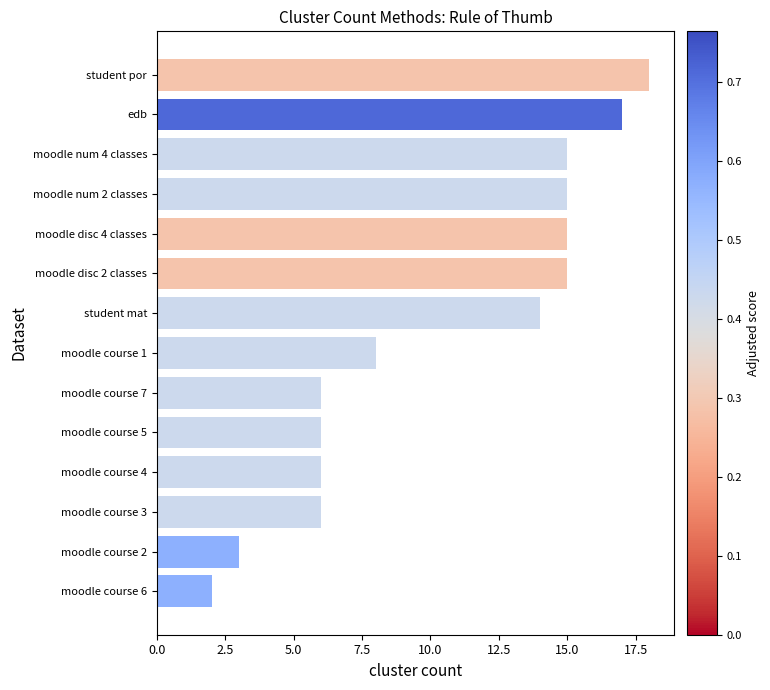

Where is the data nearest to the value 10?

moodle course 1